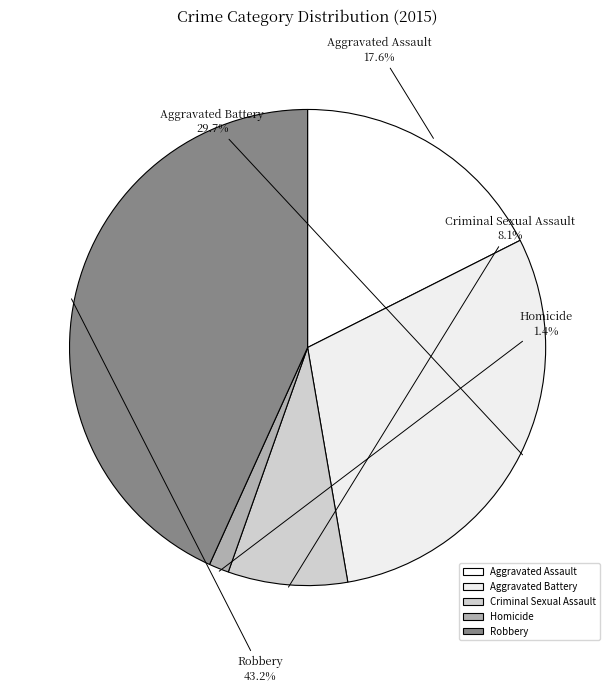

What portion of the pie excludes Aggravated Assault?

82.4%